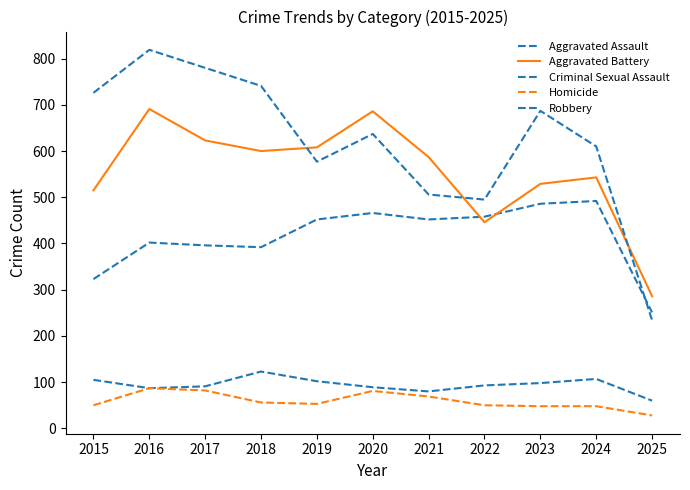

Does the chart have visible grid lines?

No